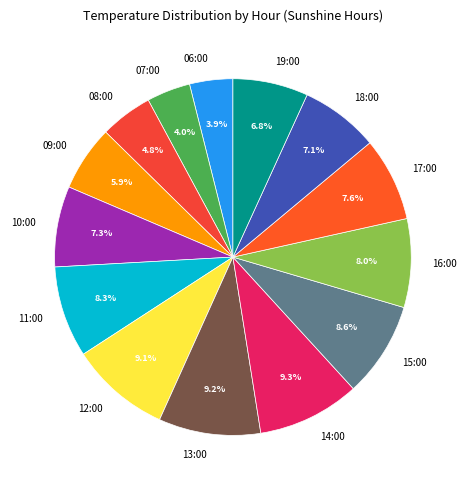

Does 11:00 account for over 50% of the chart?

No